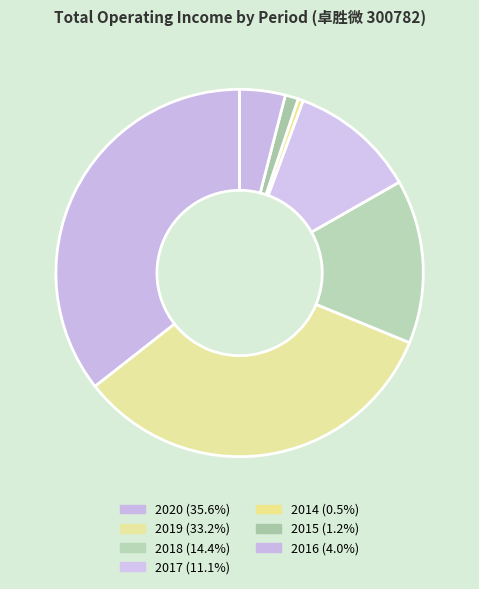

Count the number of slices in the pie.

7